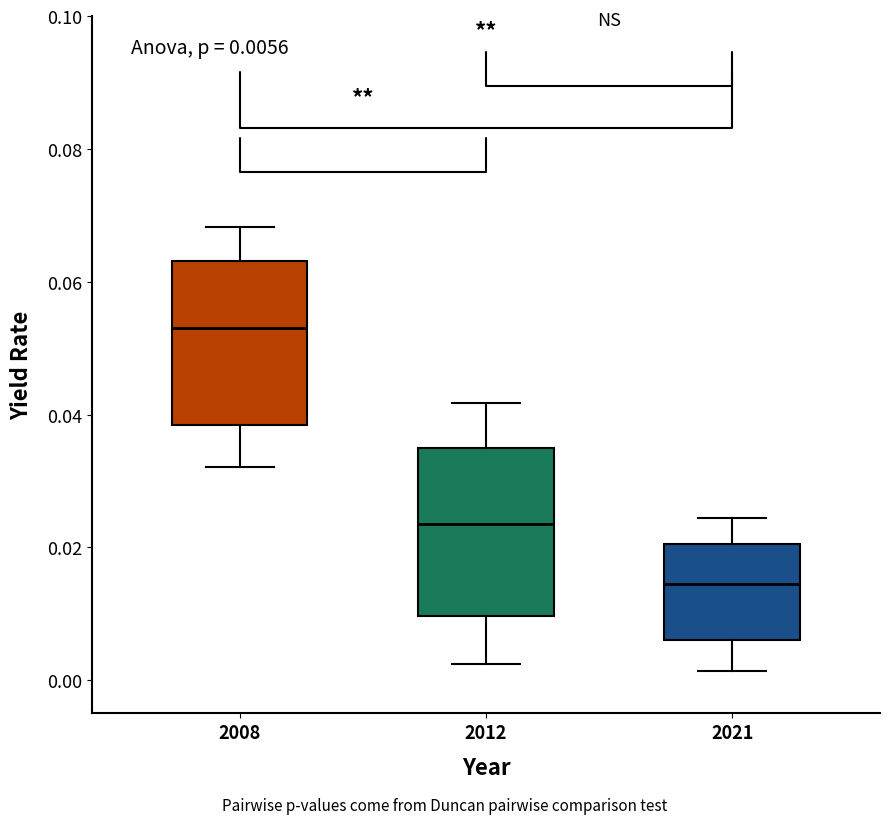

Which box's median line is the lowest?

2021